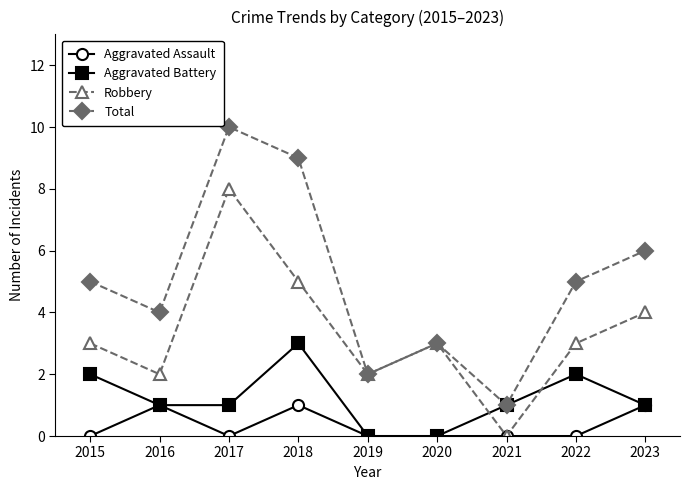

How many Total values are between 3 and 6?

5